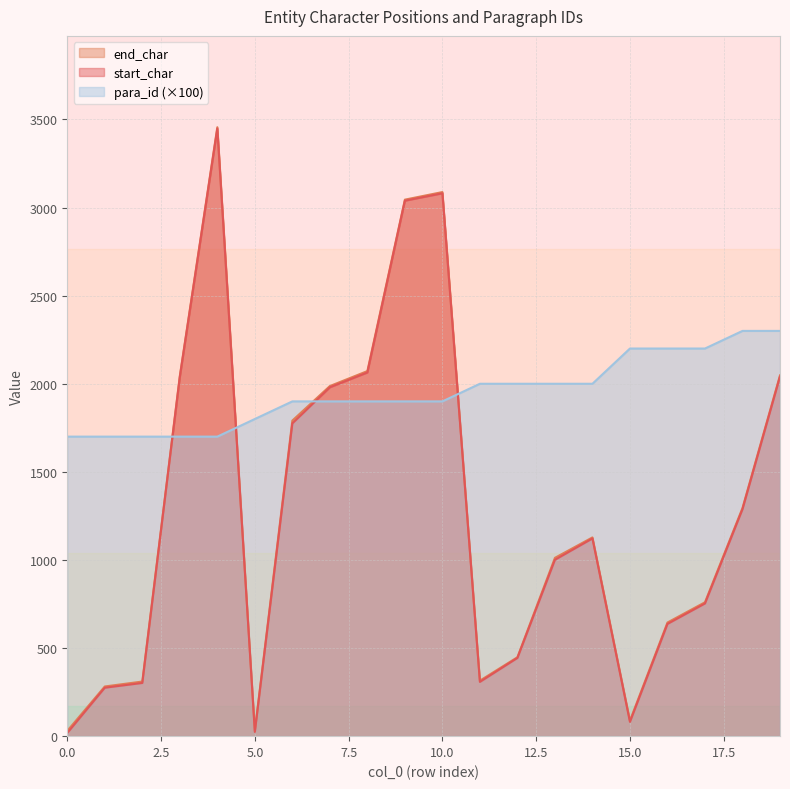

Which series has the largest total across all categories?

para_id